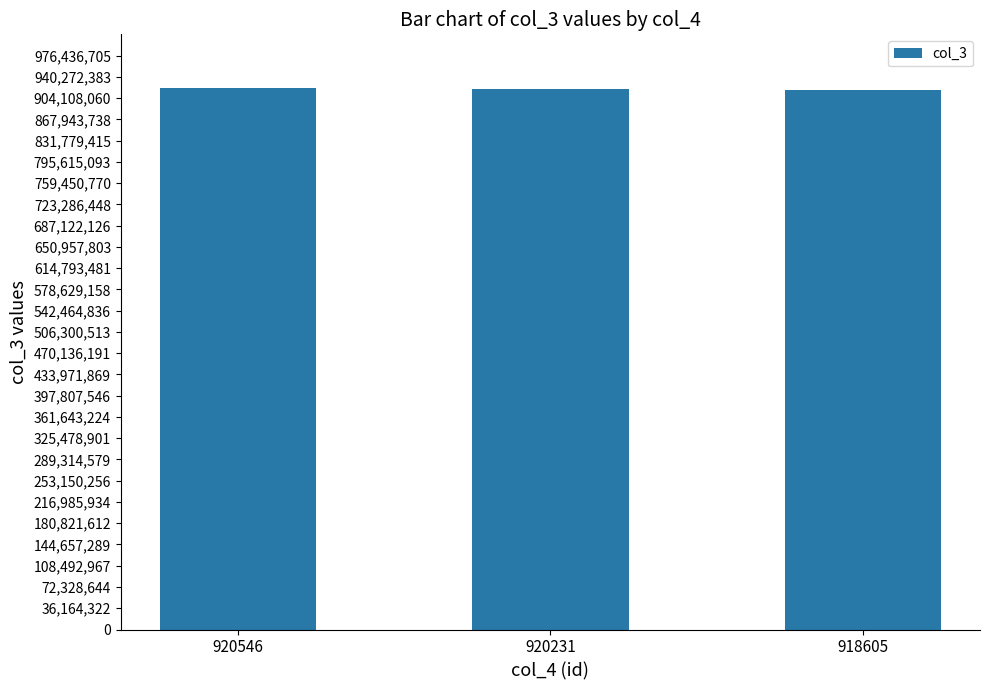

What is the ratio of the value at 920546 to the value at 918605?

1.0